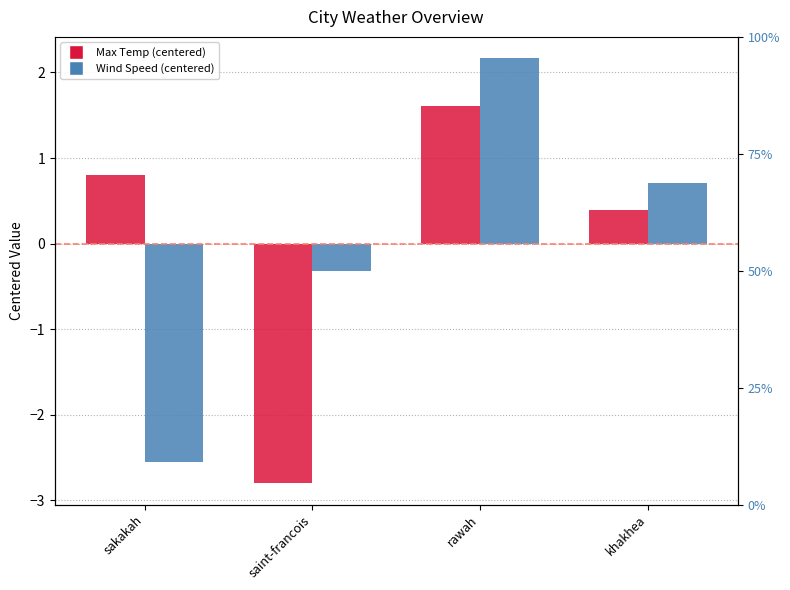

At which category is the sum across all series the highest?

rawah